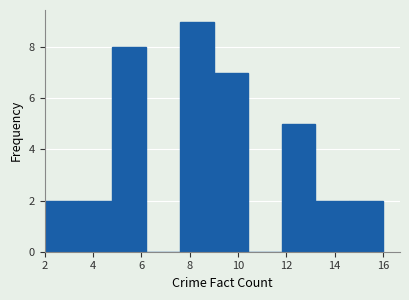

What is the height of the bar covering 4.8 to 6.2 on the x-axis? The values are not printed on the chart, so give them approximately, as read against the axis.

8